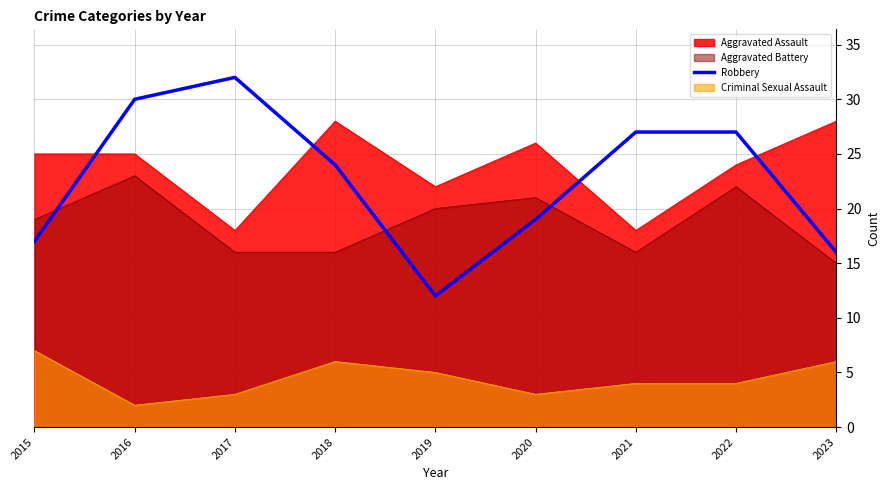

How many lines are shown in the chart?

4